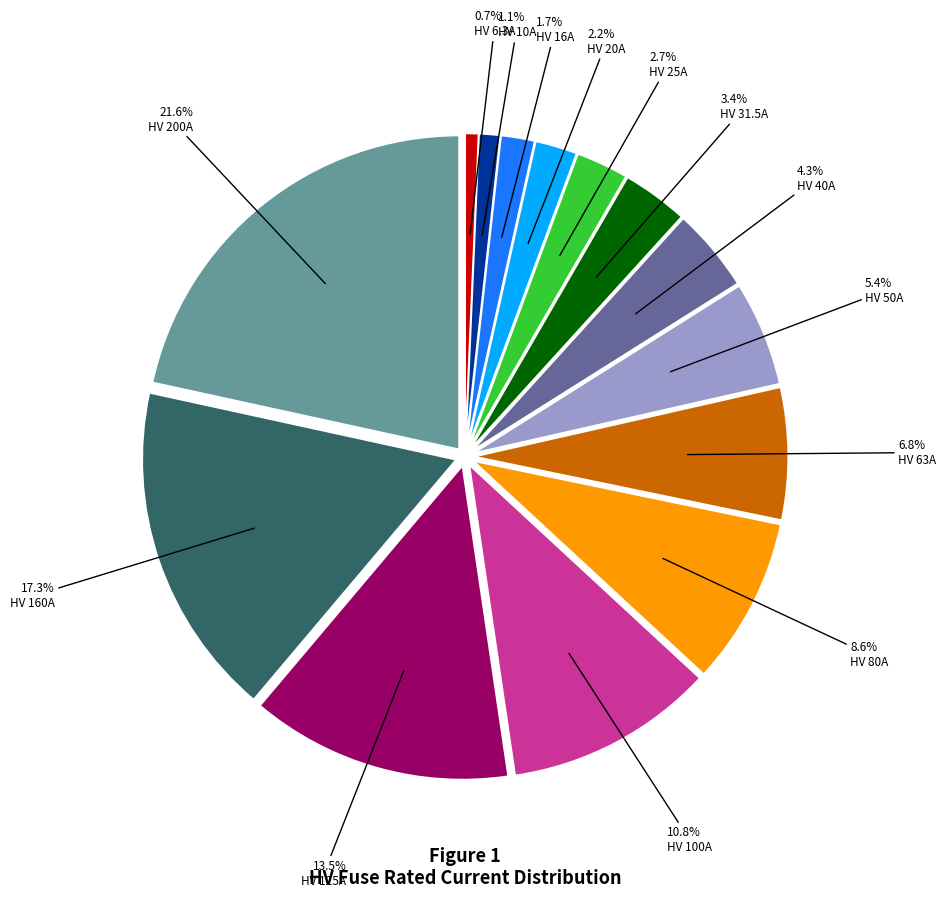

The HV 200A slice represents 22% of the pie. True or false?

True